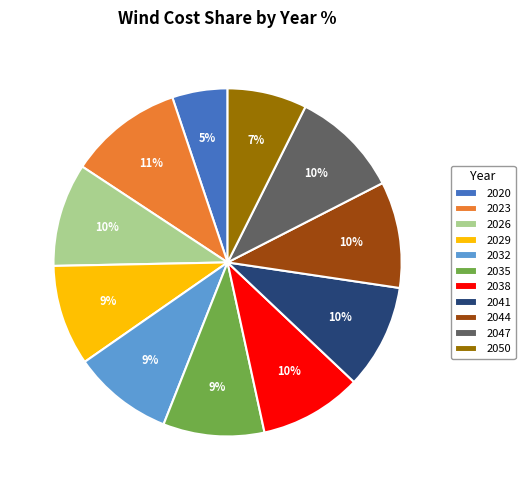

What is the smallest slice in the pie chart?

2020